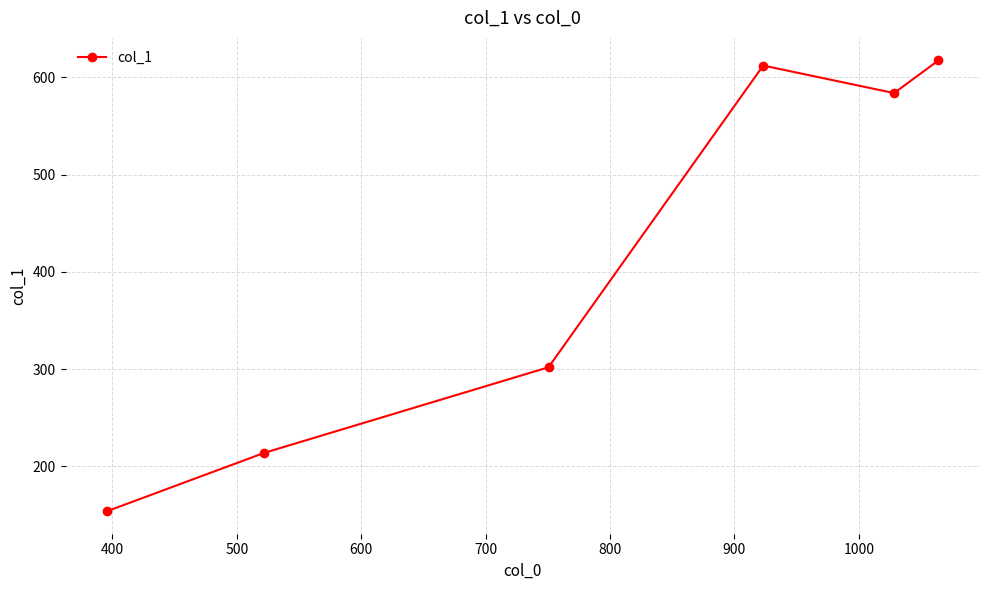

What is the difference between the maximum and minimum values?

463.7